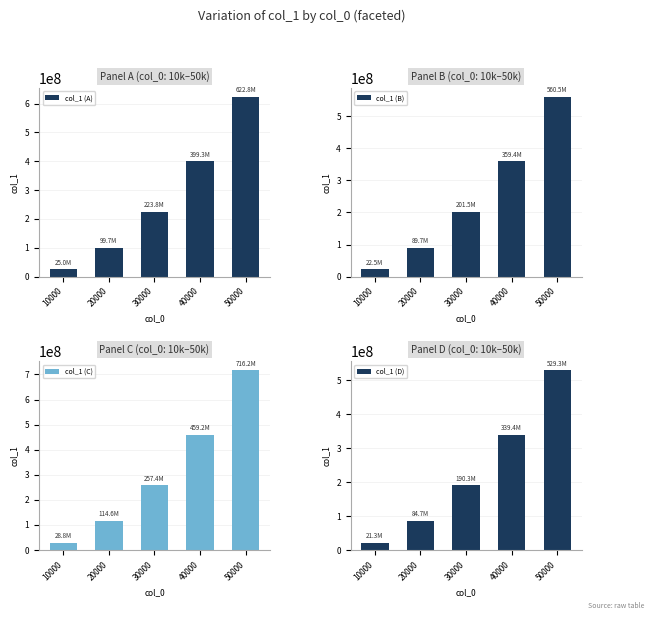

What is the difference between the maximum and minimum values in the col_1 (C) series?

687401625.6